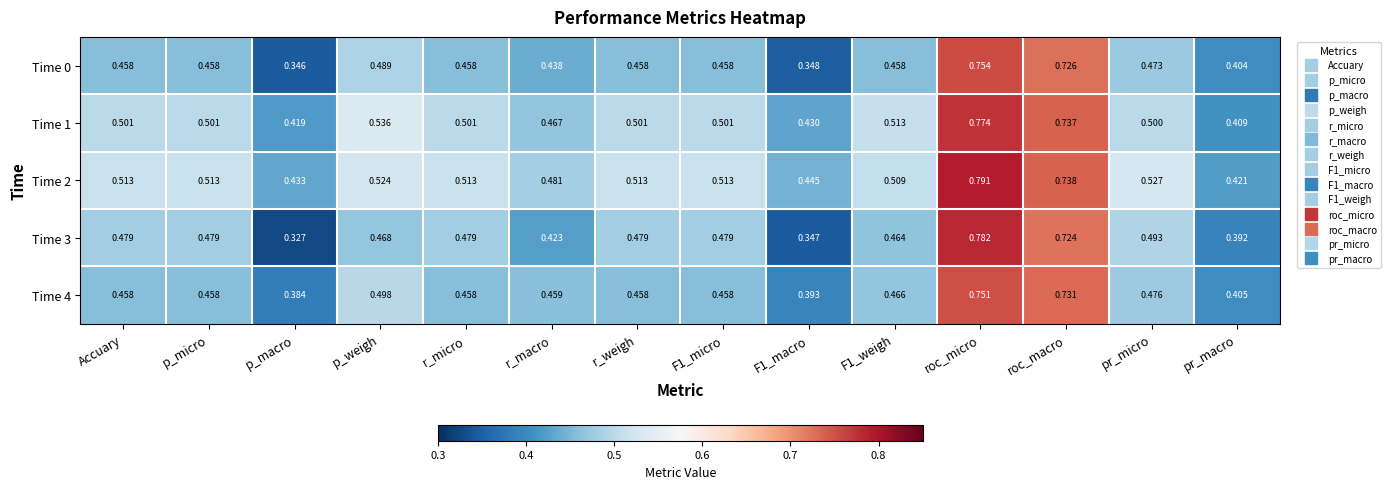

Which series has the largest range (max minus min)?

Time 3